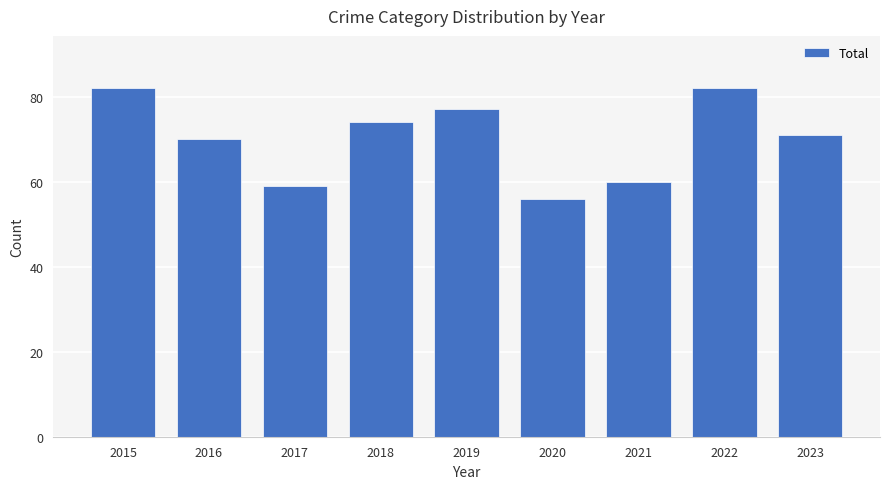

What is the average value?

70